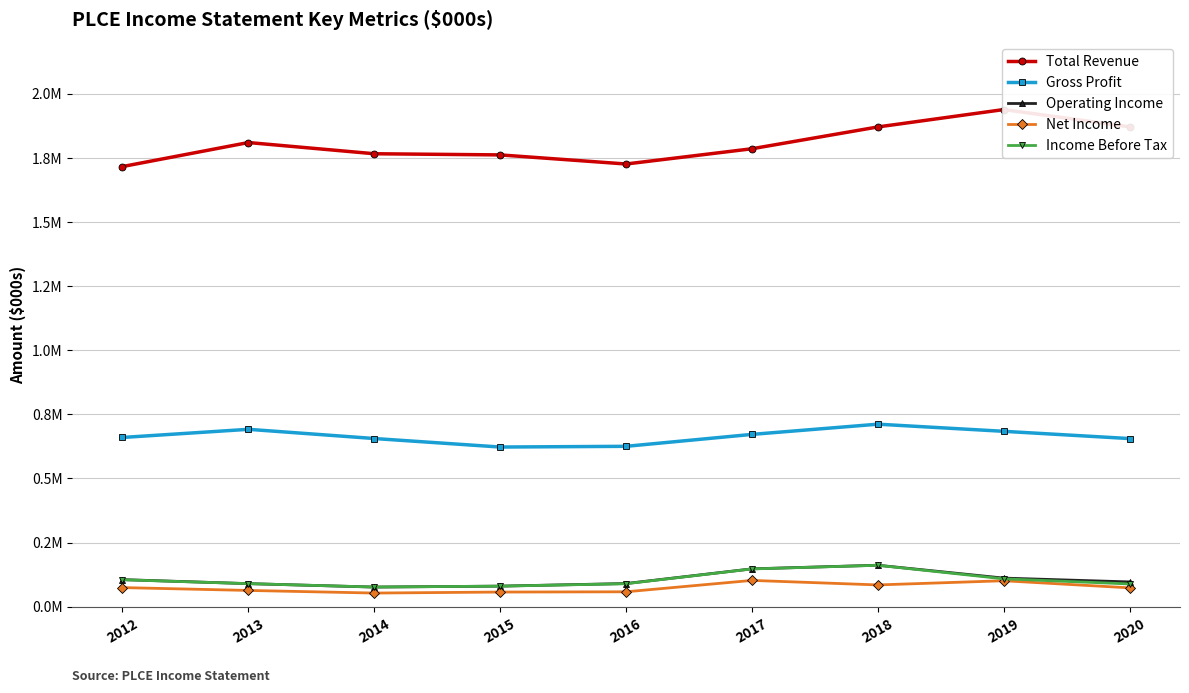

What is the value of the Gross Profit point at the 5th from the left?

625100